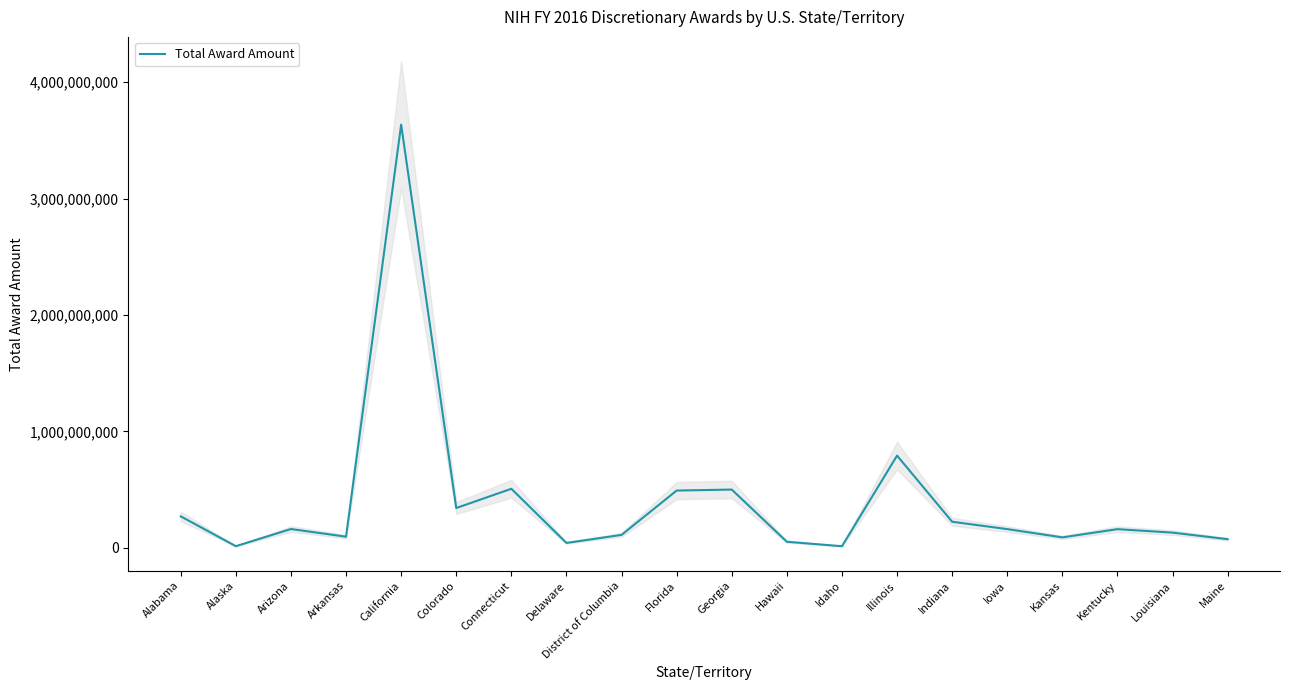

Is this an area chart (filled region under the line)?

No